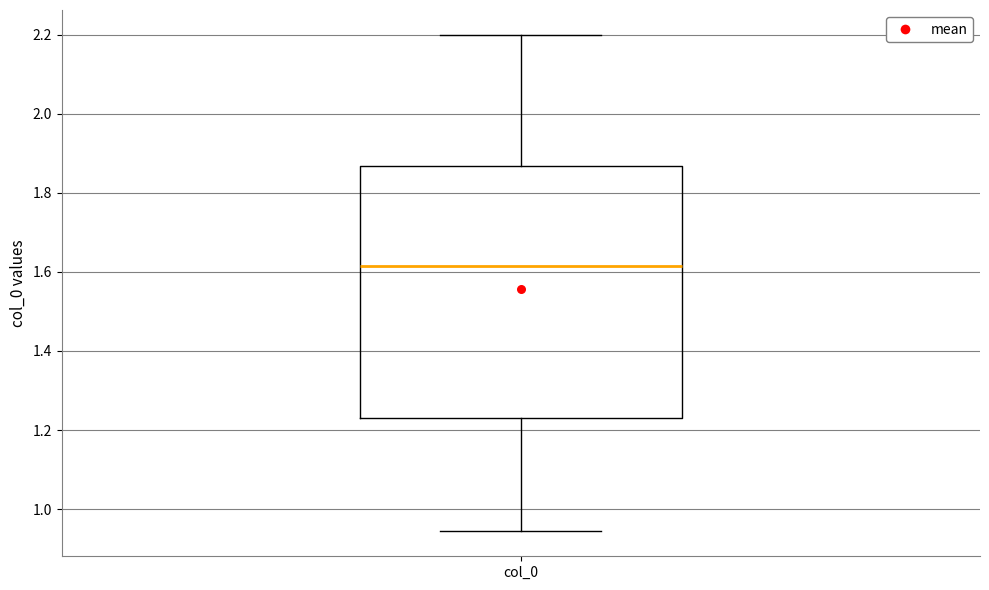

Read this box plot against the y-axis: the position of the median line, the range covered by the box, and the ends of both whiskers. The values are not printed on the chart, so give them approximately, as read against the axis.

median 1.62, box 1.24 to 1.86, whiskers 0.94 to 2.20